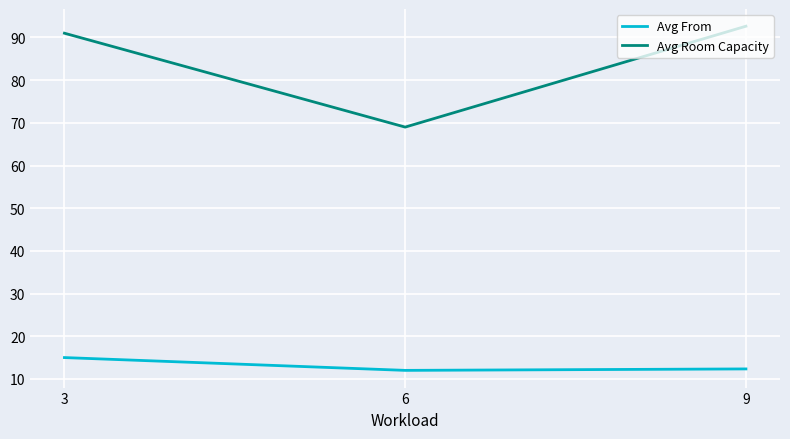

What is the difference between the Avg Room Capacity values at 3 and 6?

22.0